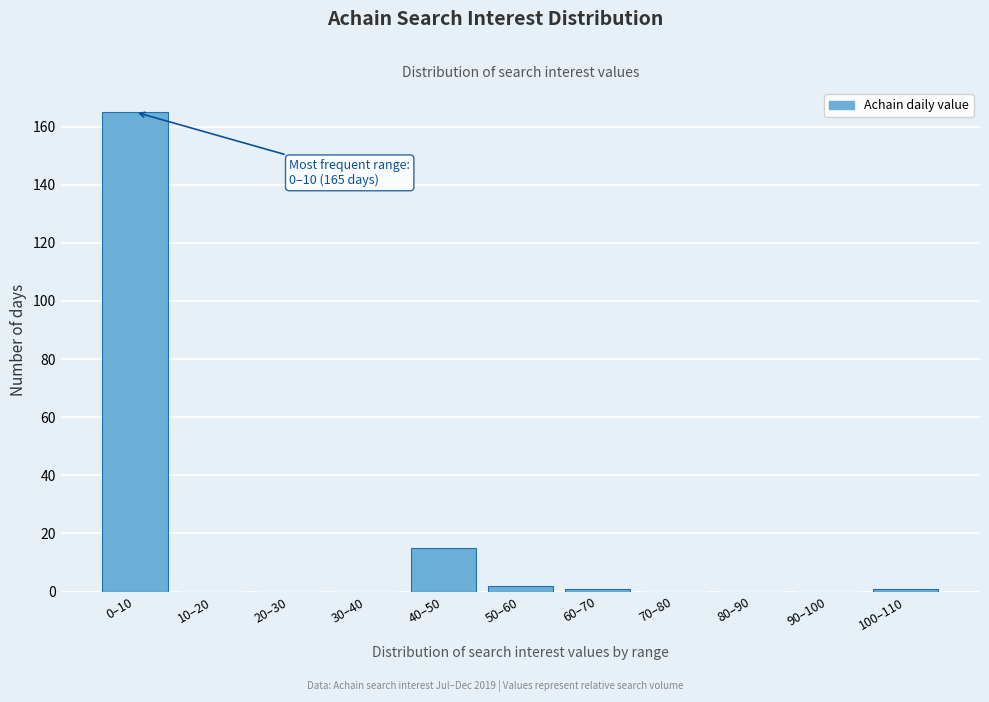

At which label is the value closest to 82?

40–50